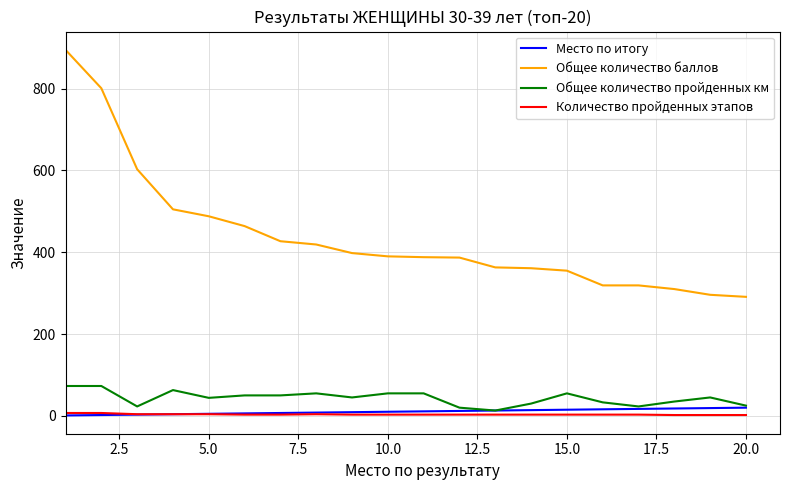

True or false: Общее количество пройденных км and Общее количество баллов intersect in this chart.

False